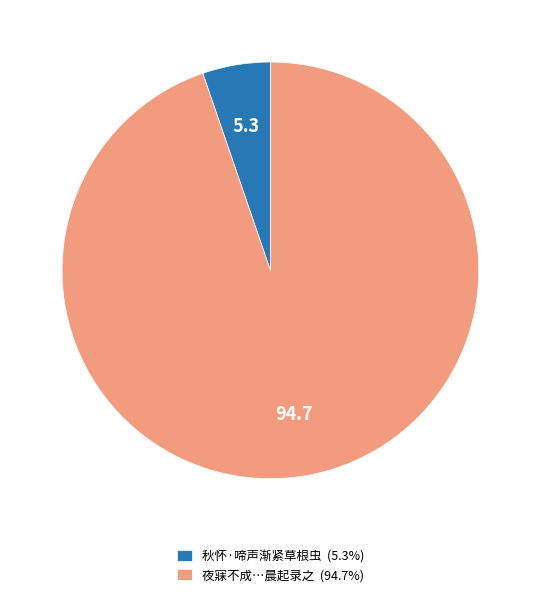

What is the ratio of the value at 夜寐不成…晨起录之 (94.7%) to the value at 秋怀·啼声渐紧草根虫 (5.3%)?

18.0